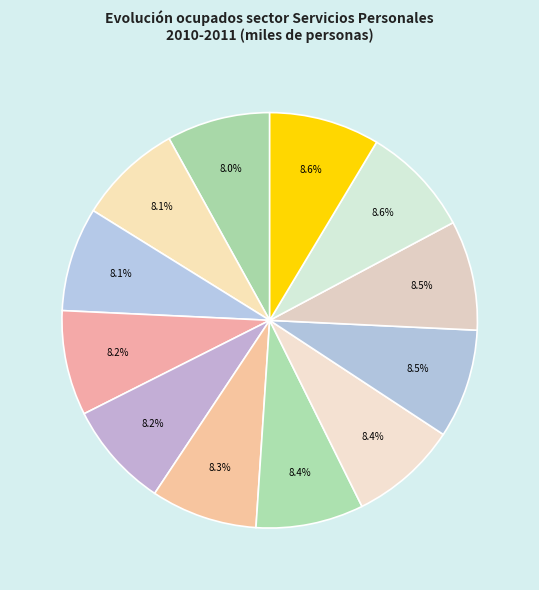

How many segments does this pie chart have?

12